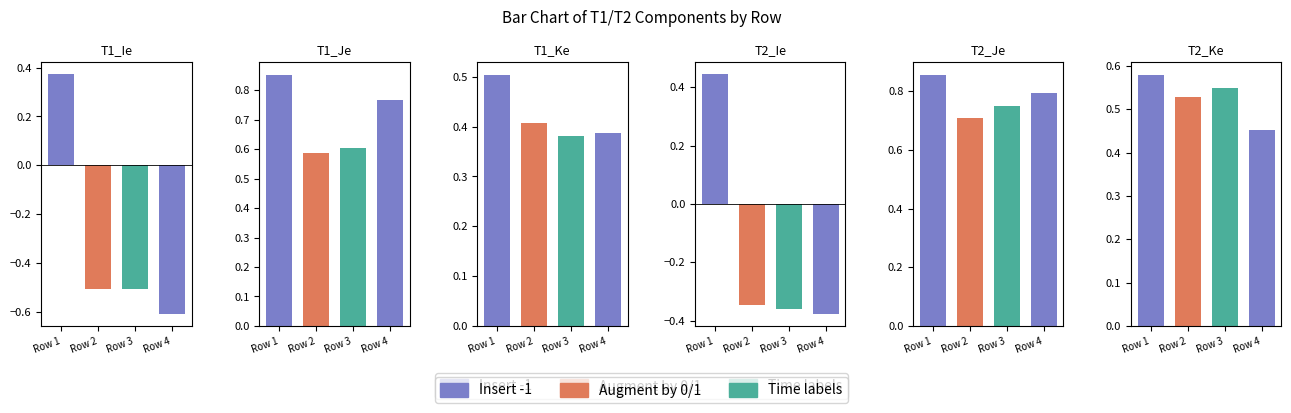

Is it true that T2_Je equals 0.7 at Row 2?

True